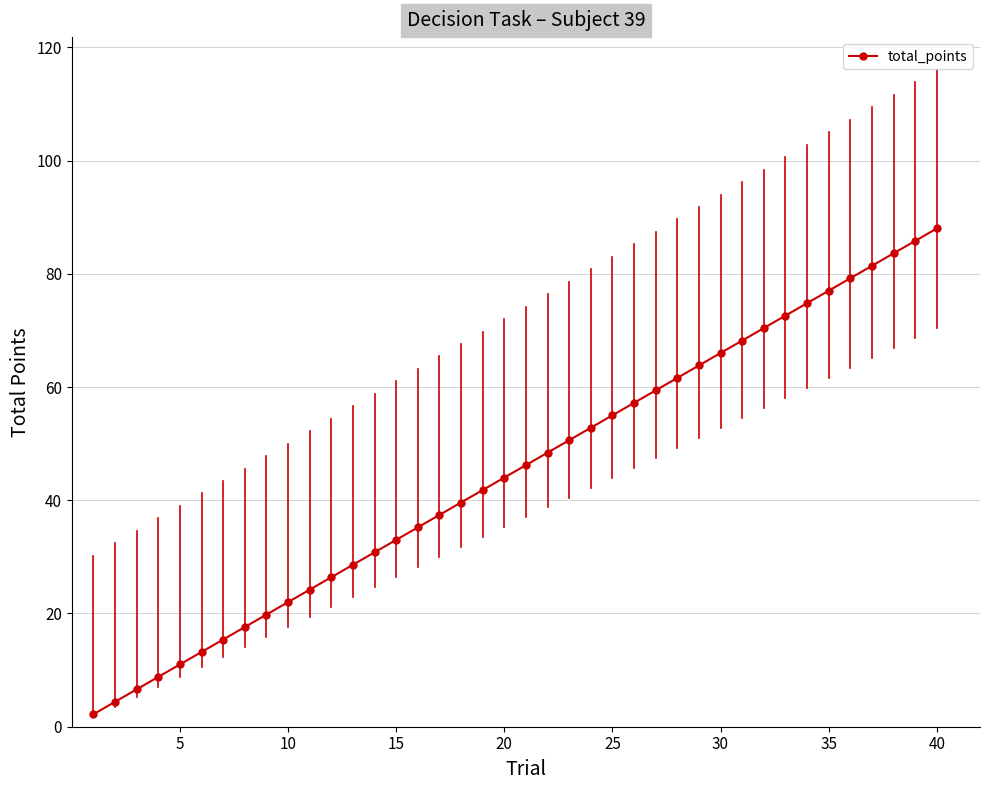

What is the difference between the second highest and second lowest values?

81.4